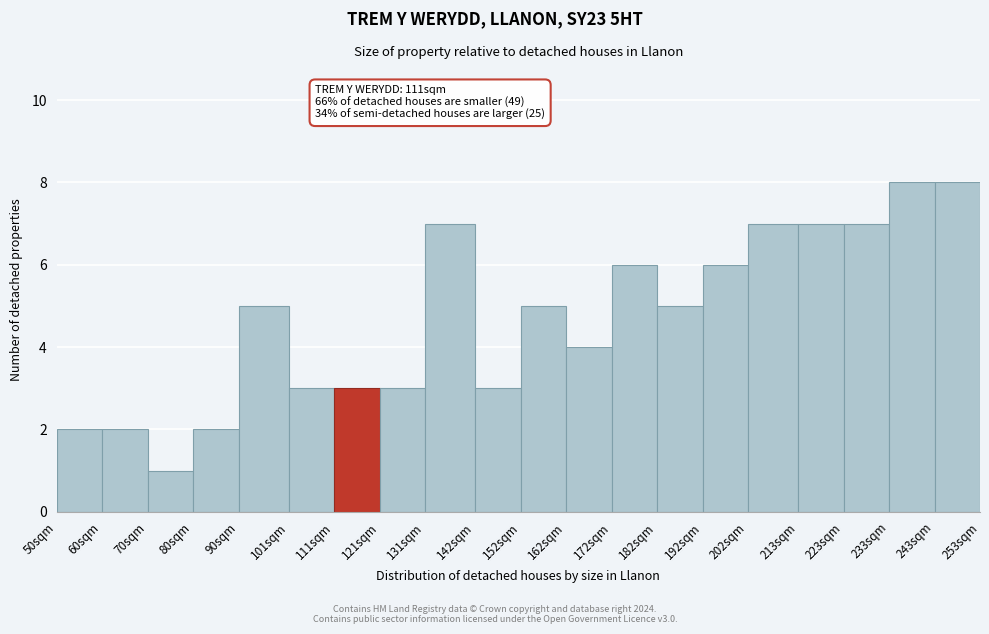

Reading left to right, what are all the values shown in this chart?

50sqm=2	60sqm=2	70sqm=1	80sqm=2	90sqm=5	101sqm=3	111sqm=3	121sqm=3	131sqm=7	142sqm=3	152sqm=5	162sqm=4	172sqm=6	182sqm=5	192sqm=6	202sqm=7	213sqm=7	223sqm=7	233sqm=8	243sqm=8